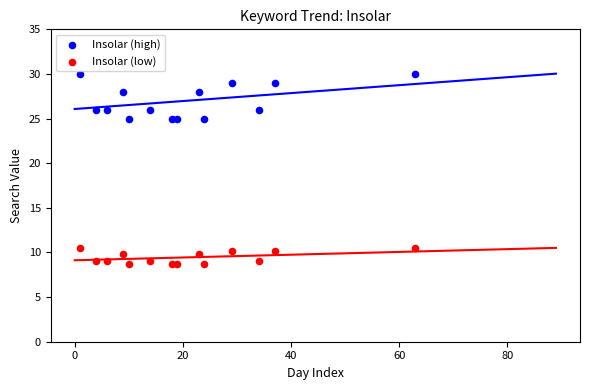

Across all data points, what is the range of X values (max minus min)?

62.0